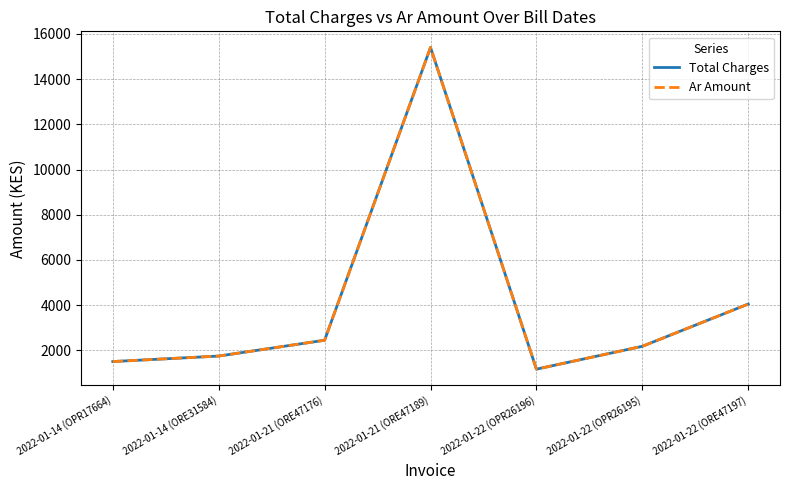

Is this an area chart (filled region under the line)?

No